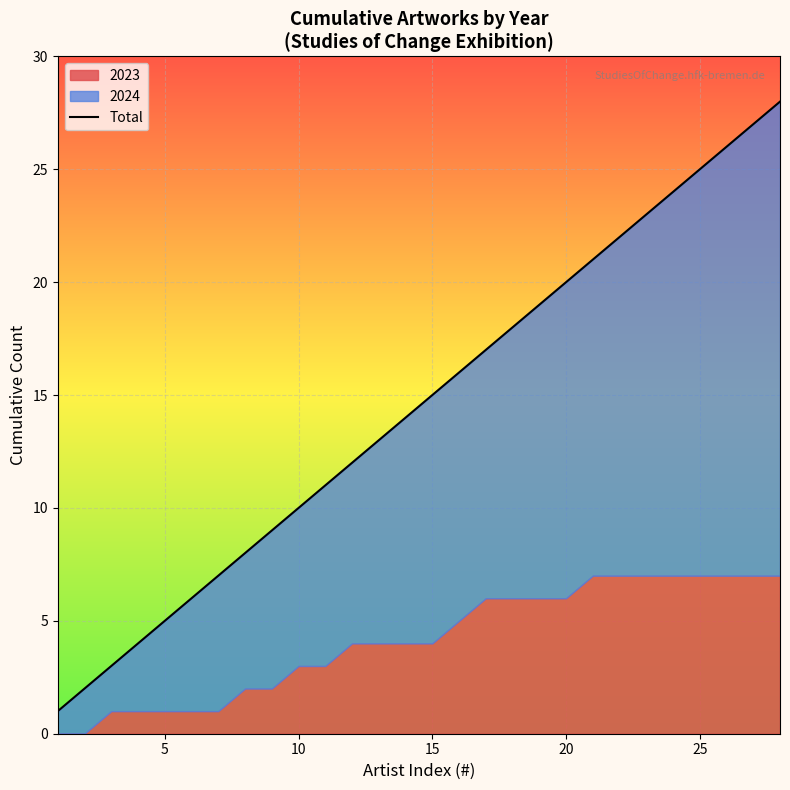

Does the chart display data point markers on the line(s)?

No